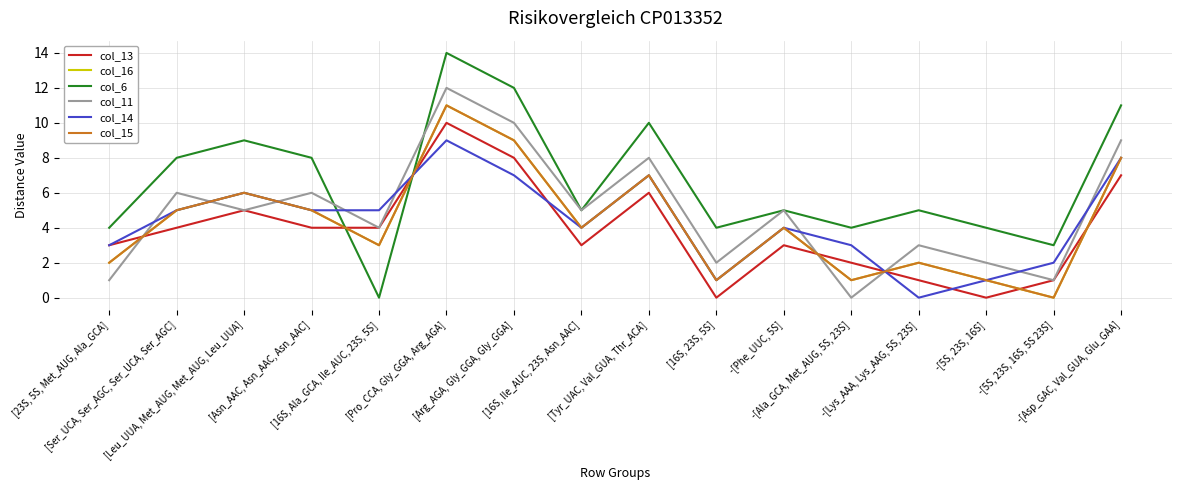

How many times do col_6 and col_14 cross each other?

2